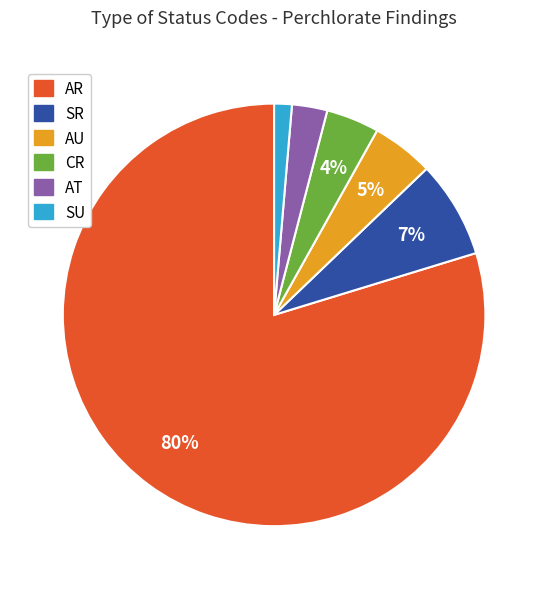

Rank the categories by value from lowest to highest.

SU, AT, CR, AU, SR, AR